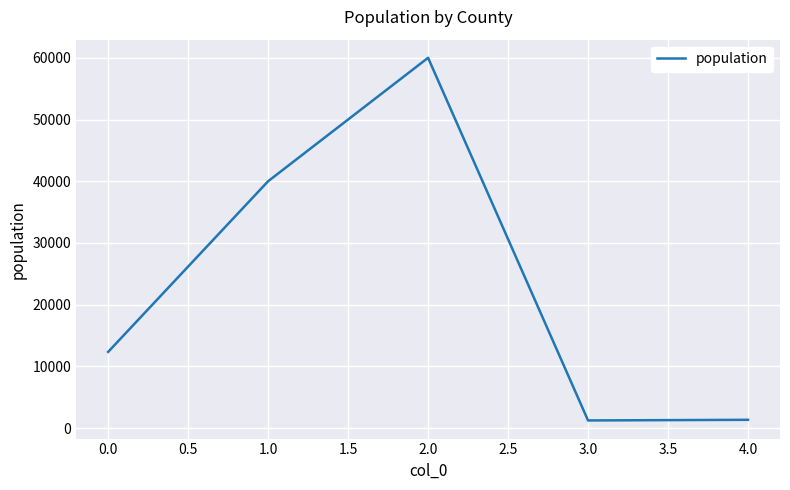

What is the change in value from 0.0 to 1.0?

+27655